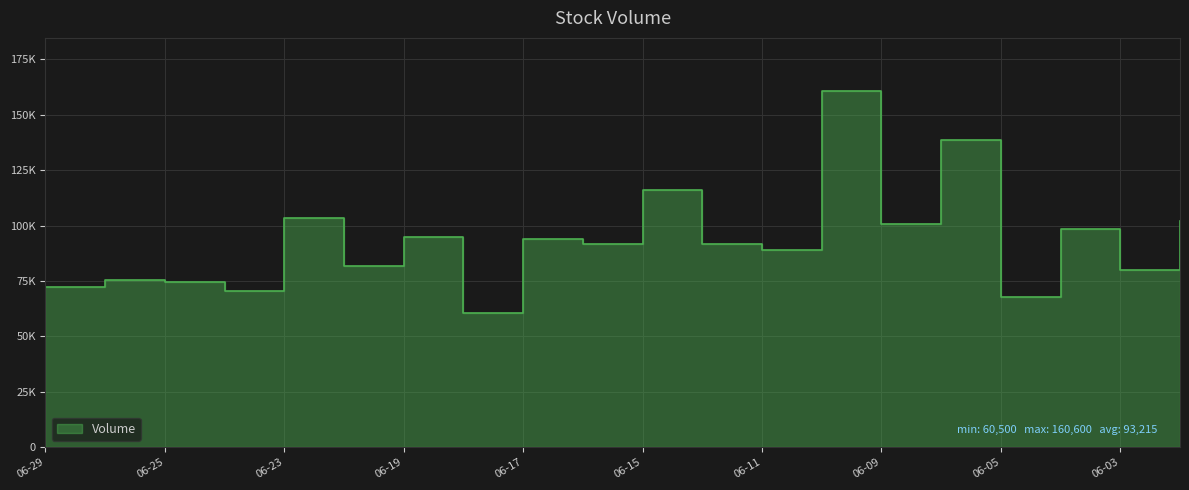

What value does the data have at 06-17?

94000